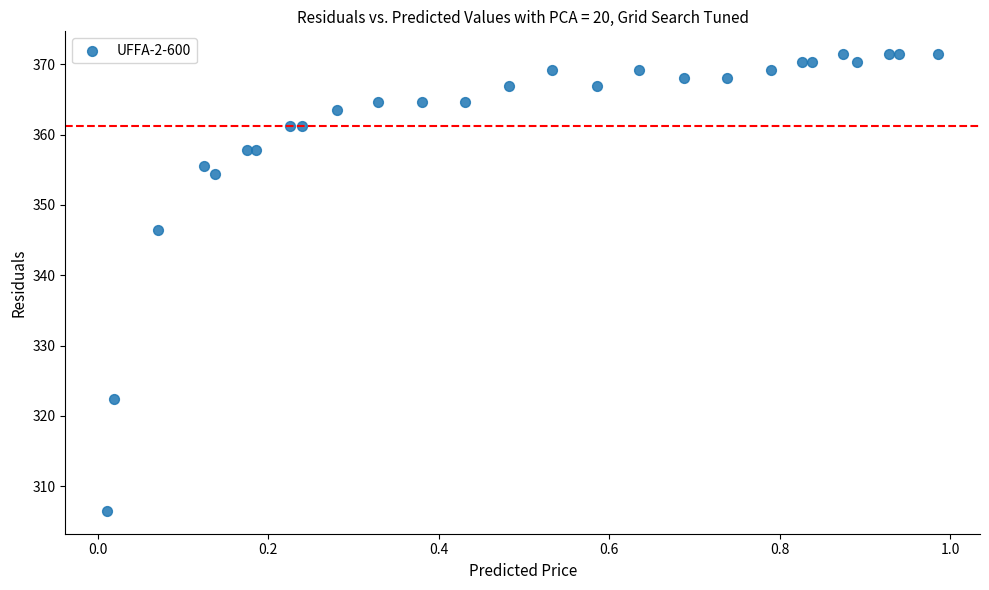

What Y value in the scatter plot is closest to 338?

346.4